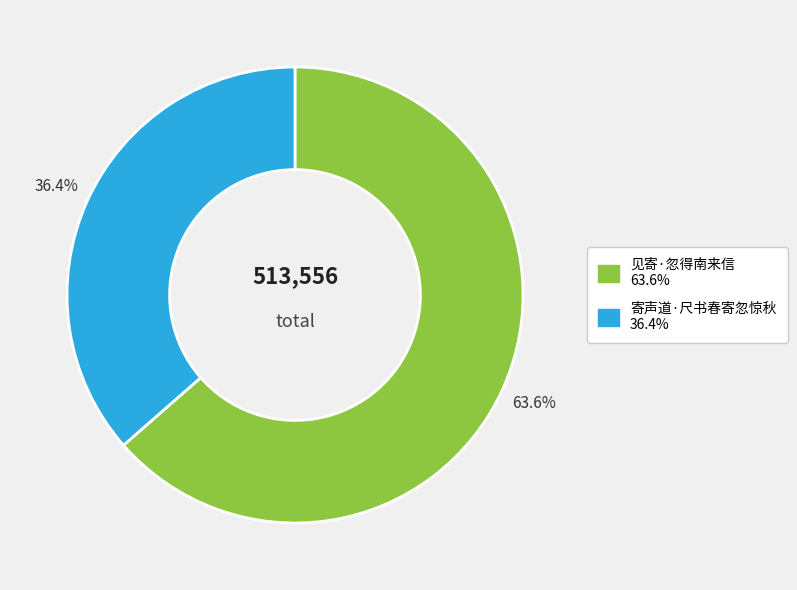

Between 寄声道·尺书春寄忽惊秋 and 见寄·忽得南来信, which is larger?

见寄·忽得南来信